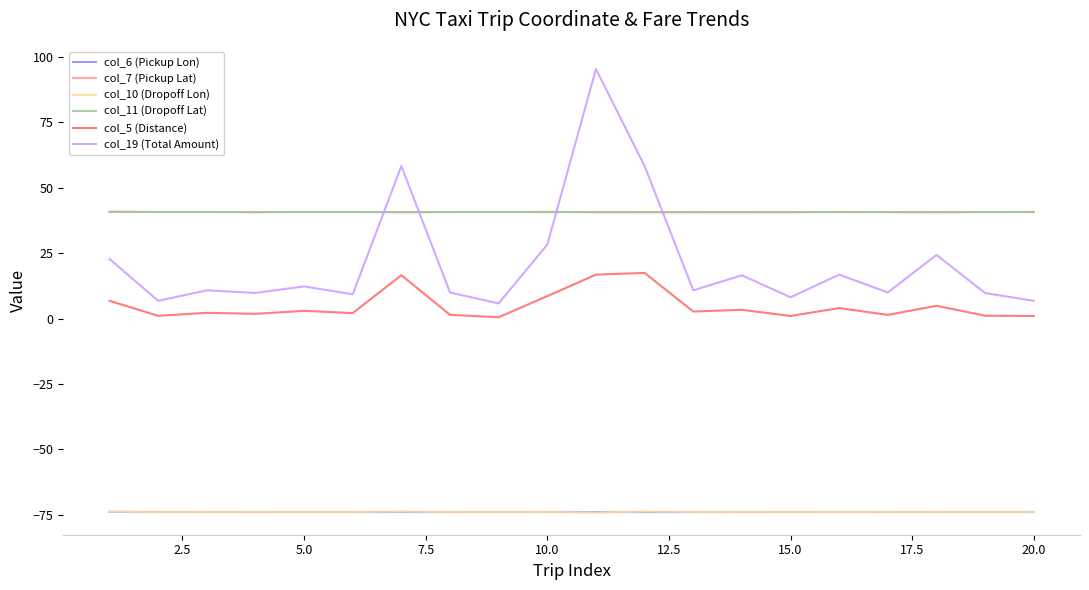

What is the minimum value shown in the chart?

-74.2